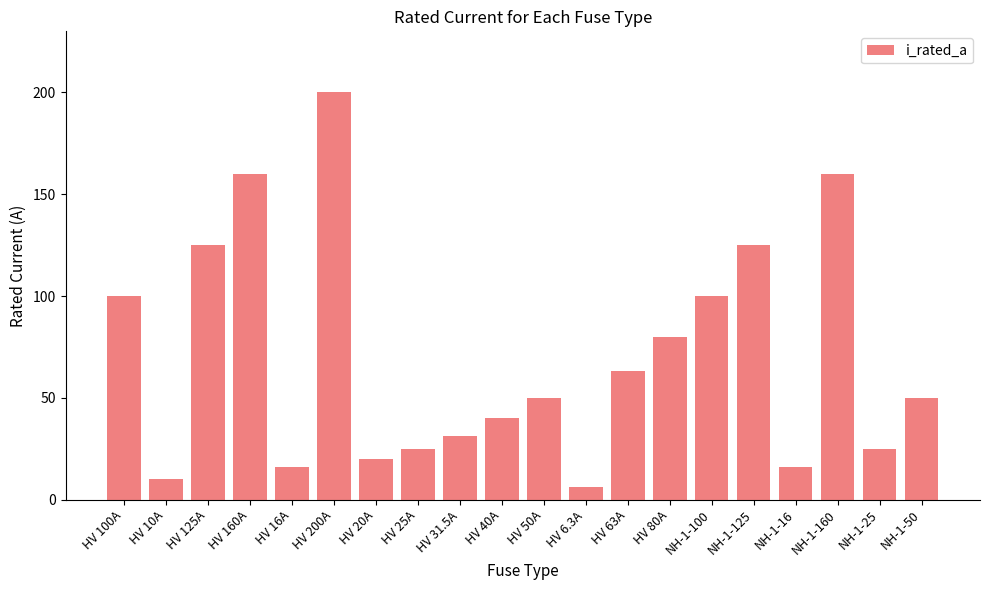

Reading right to left, list all the values displayed in this chart.

NH-1-50=50.0	NH-1-25=25.0	NH-1-160=160.0	NH-1-16=16.0	NH-1-125=125.0	NH-1-100=100.0	HV 80A=80.0	HV 63A=63.0	HV 6.3A=6.3	HV 50A=50.0	HV 40A=40.0	HV 31.5A=31.5	HV 25A=25.0	HV 20A=20.0	HV 200A=200.0	HV 16A=16.0	HV 160A=160.0	HV 125A=125.0	HV 10A=10.0	HV 100A=100.0